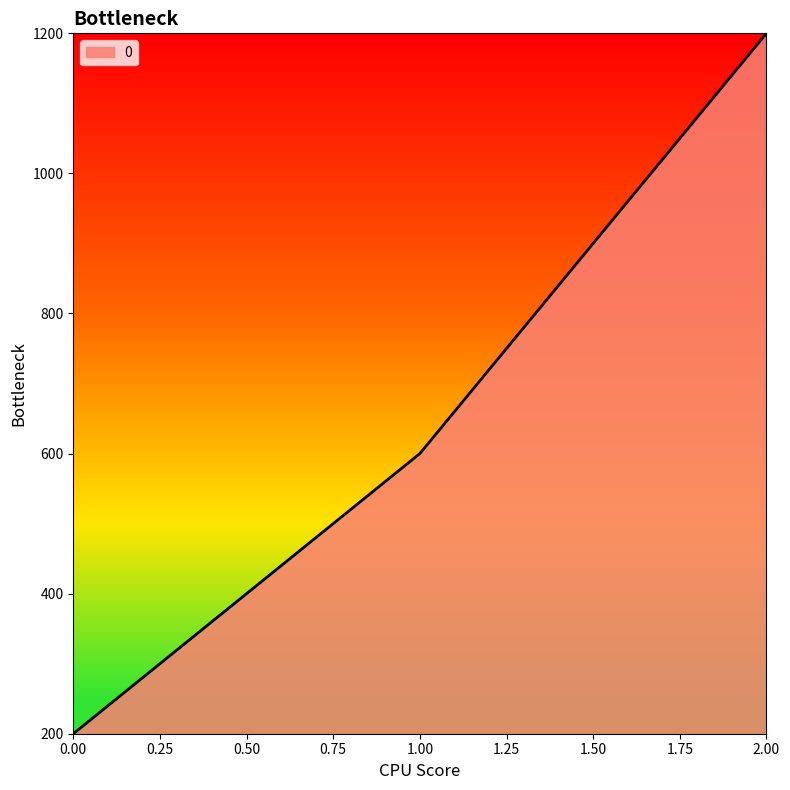

Read the value at 1.00, to the nearest 100.

600